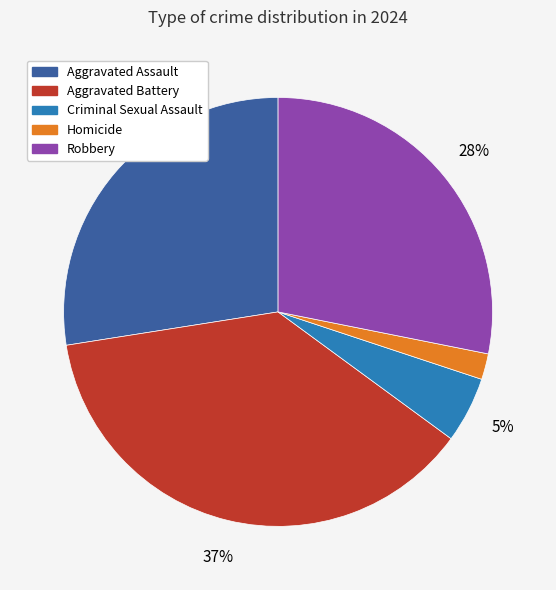

Do Aggravated Battery and Homicide together represent more than half of the pie?

No